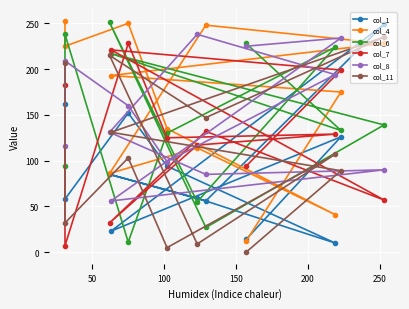

True or false: col_6 has a value of 212 at 50.

False